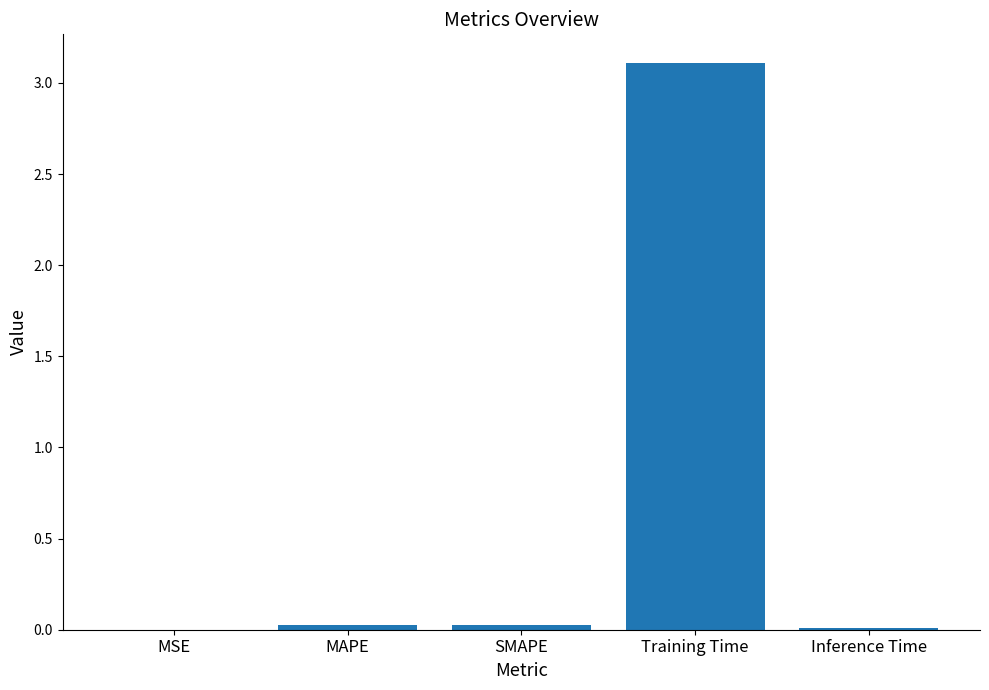

Does the chart contain stacked bars?

No